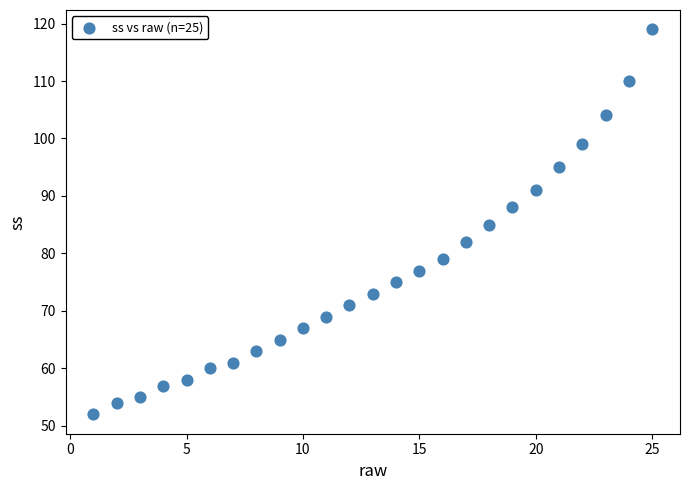

What is the range of Y values (max minus min)?

67